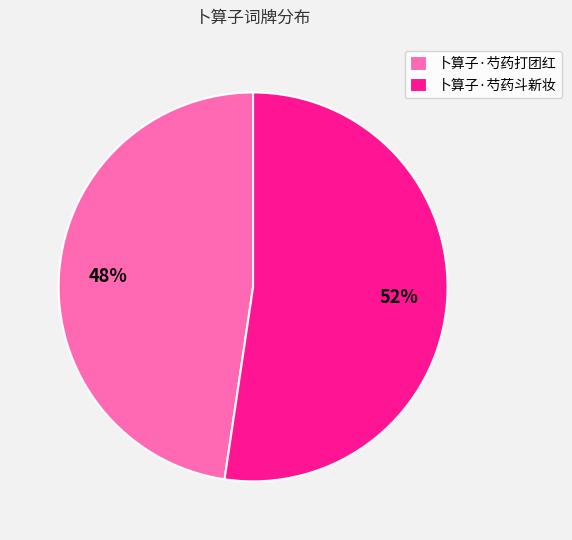

To the nearest percent, what is the combined percentage of 卜算子·芍药斗新妆 and 卜算子·芍药打团红?

100%